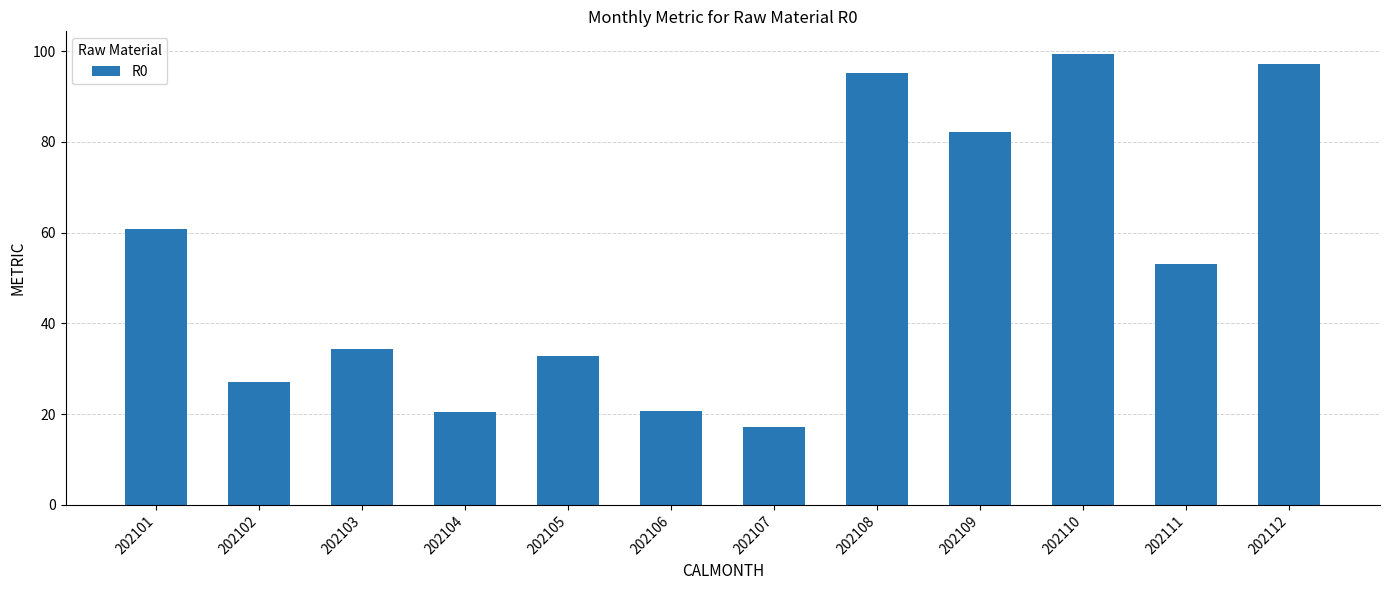

Approximately how many times larger is the value at 202101 compared to 202112?

0.6